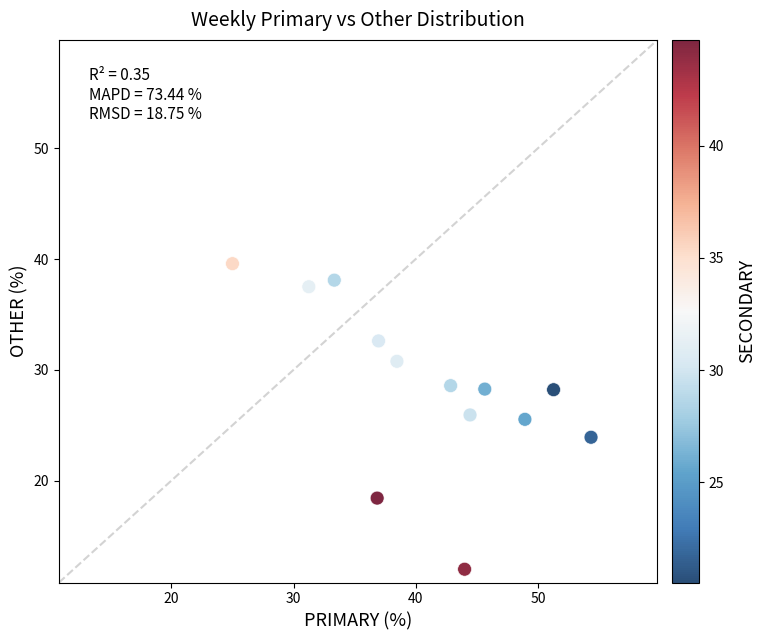

What is the range of Y values (max minus min)?

27.6